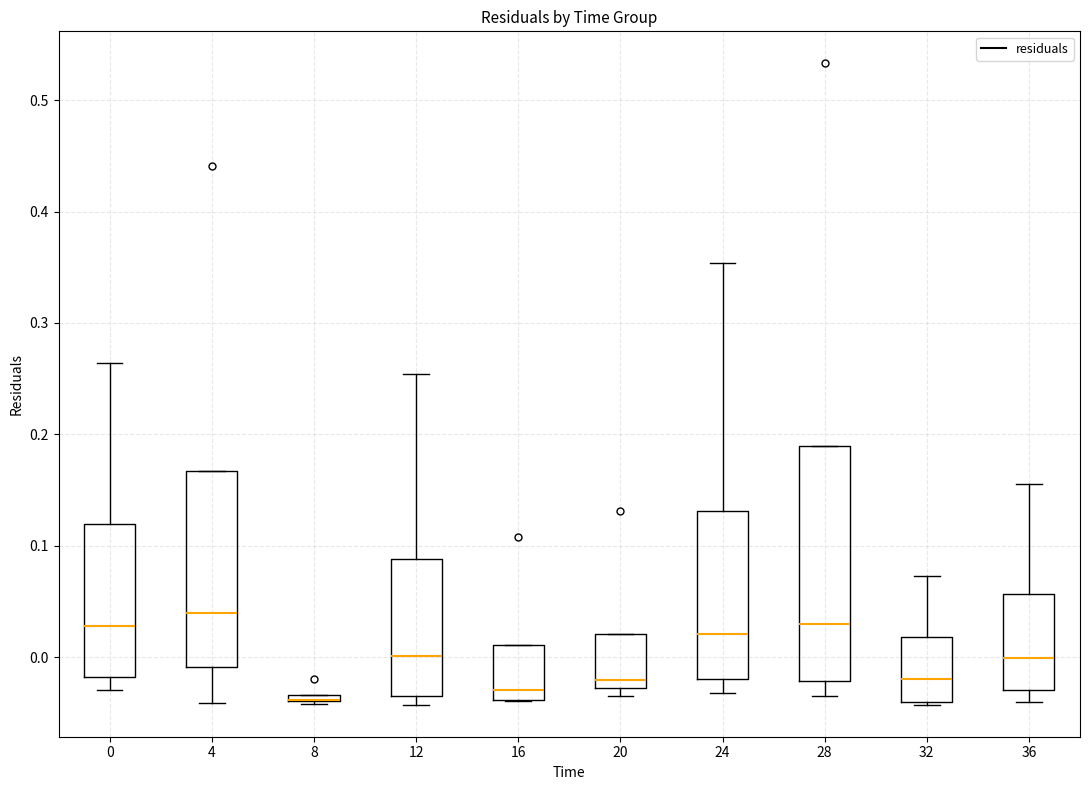

Where does the median line of the box at x = 20 sit on the y-axis? The values are not printed on the chart, so give them approximately, as read against the axis.

-0.02